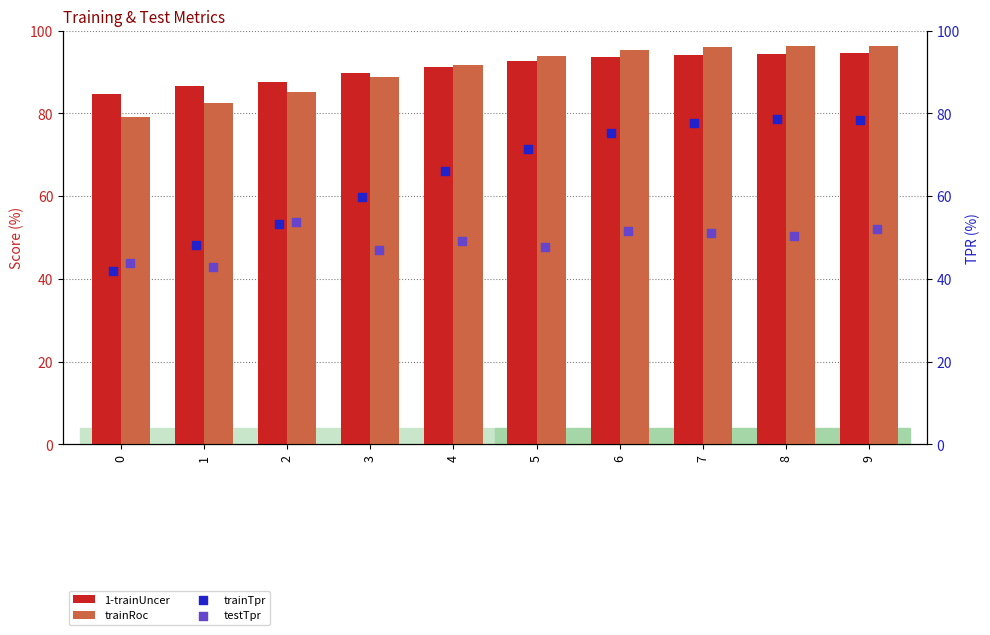

What is the sum of the 1-trainUncer values at 6 and 2?

181.2